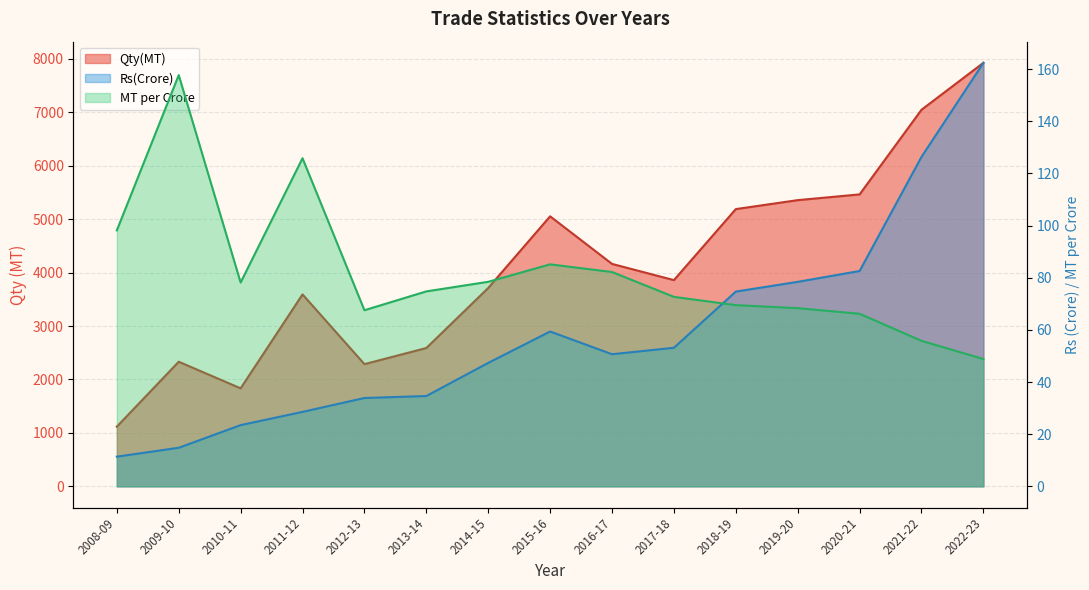

At how many categories does at least one series exceed 5017?

6